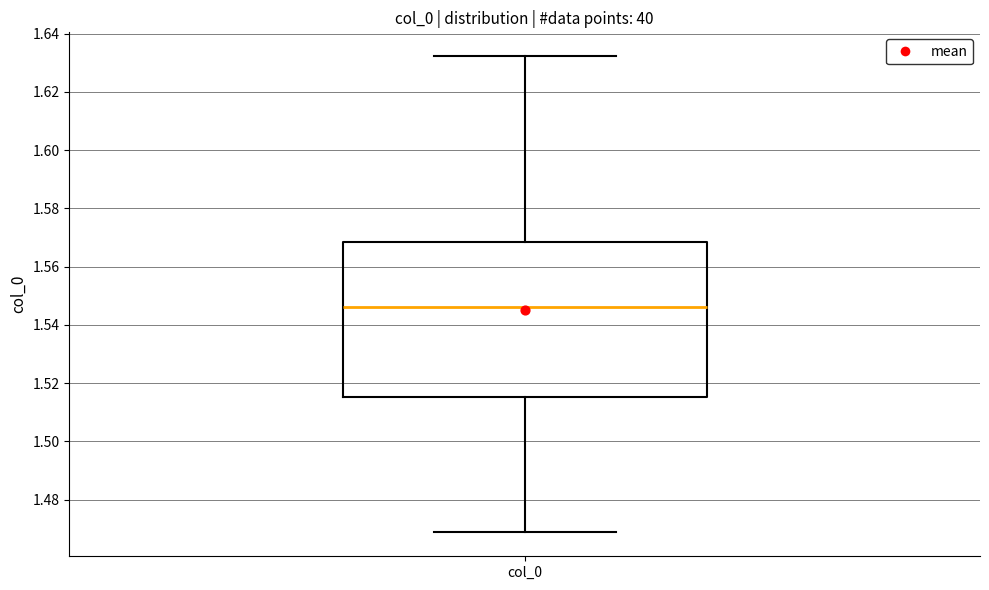

Read this box plot against the y-axis: the position of the median line, the range covered by the box, and the ends of both whiskers. The values are not printed on the chart, so give them approximately, as read against the axis.

median 1.546, box 1.516 to 1.568, whiskers 1.468 to 1.632